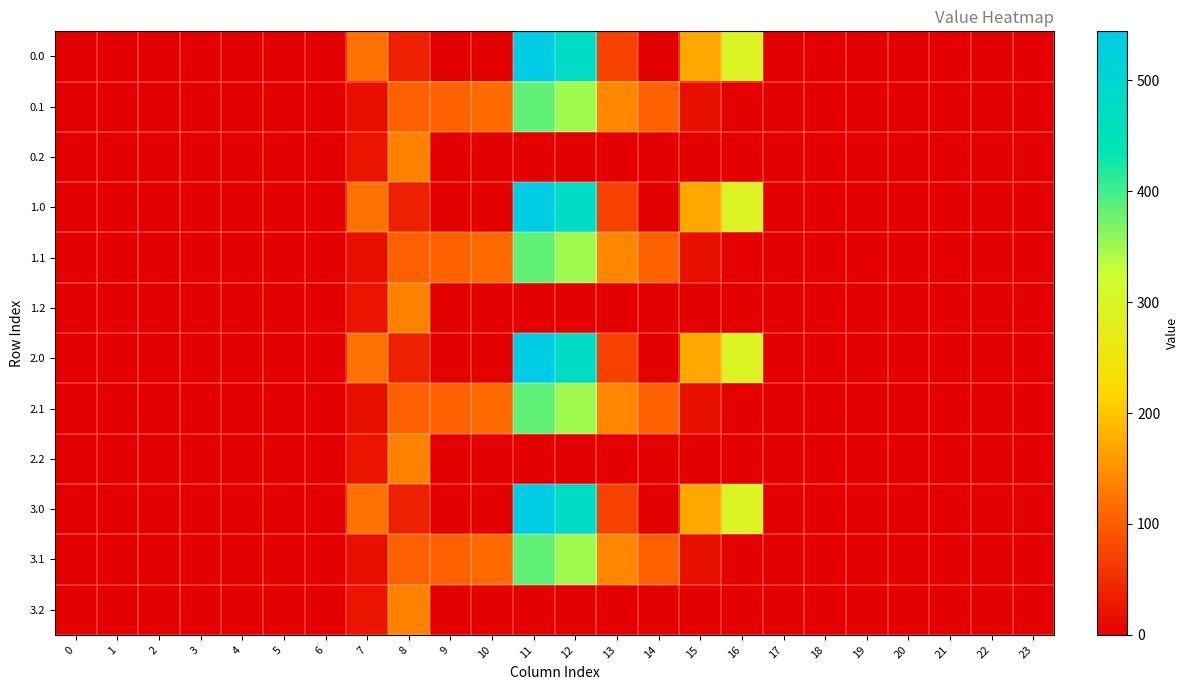

Reading right to left, what are all the values shown in this chart?

0.0: 23=0.0	22=0.0	21=0.0	20=0.0	19=0.0	18=0.0	17=0.0	16=294.5	15=172.8	14=0.3	13=70.2	12=477.2	11=544.3	10=0.0	9=0.0	8=35.0	7=120.6	6=0.0	5=0.0	4=0.0	3=0.0	2=0.0	1=0.0	0=0.0
0.1: 23=0.0	22=0.0	21=0.0	20=0.0	19=0.0	18=0.0	17=0.0	16=0.0	15=17.3	14=105.5	13=141.2	12=350.8	11=384.7	10=114.0	9=104.8	8=102.3	7=17.7	6=0.0	5=0.0	4=0.0	3=0.0	2=0.0	1=0.0	0=0.0
0.2: 23=0.0	22=0.0	21=0.0	20=0.0	19=0.0	18=0.0	17=0.0	16=0.0	15=0.0	14=0.0	13=0.0	12=0.0	11=0.0	10=0.0	9=0.0	8=134.2	7=22.3	6=0.0	5=0.0	4=0.0	3=0.0	2=0.0	1=0.0	0=0.0
1.0: 23=0.0	22=0.0	21=0.0	20=0.0	19=0.0	18=0.0	17=0.0	16=294.5	15=172.8	14=0.3	13=70.2	12=477.2	11=544.3	10=0.0	9=0.0	8=35.0	7=120.6	6=0.0	5=0.0	4=0.0	3=0.0	2=0.0	1=0.0	0=0.0
1.1: 23=0.0	22=0.0	21=0.0	20=0.0	19=0.0	18=0.0	17=0.0	16=0.0	15=17.3	14=105.5	13=141.2	12=350.8	11=384.7	10=114.0	9=104.8	8=102.3	7=17.7	6=0.0	5=0.0	4=0.0	3=0.0	2=0.0	1=0.0	0=0.0
1.2: 23=0.0	22=0.0	21=0.0	20=0.0	19=0.0	18=0.0	17=0.0	16=0.0	15=0.0	14=0.0	13=0.0	12=0.0	11=0.0	10=0.0	9=0.0	8=134.2	7=22.3	6=0.0	5=0.0	4=0.0	3=0.0	2=0.0	1=0.0	0=0.0
2.0: 23=0.0	22=0.0	21=0.0	20=0.0	19=0.0	18=0.0	17=0.0	16=294.5	15=172.8	14=0.3	13=70.2	12=477.2	11=544.3	10=0.0	9=0.0	8=35.0	7=120.6	6=0.0	5=0.0	4=0.0	3=0.0	2=0.0	1=0.0	0=0.0
2.1: 23=0.0	22=0.0	21=0.0	20=0.0	19=0.0	18=0.0	17=0.0	16=0.0	15=17.3	14=105.5	13=141.2	12=350.8	11=384.7	10=114.0	9=104.8	8=102.3	7=17.7	6=0.0	5=0.0	4=0.0	3=0.0	2=0.0	1=0.0	0=0.0
2.2: 23=0.0	22=0.0	21=0.0	20=0.0	19=0.0	18=0.0	17=0.0	16=0.0	15=0.0	14=0.0	13=0.0	12=0.0	11=0.0	10=0.0	9=0.0	8=134.2	7=22.3	6=0.0	5=0.0	4=0.0	3=0.0	2=0.0	1=0.0	0=0.0
3.0: 23=0.0	22=0.0	21=0.0	20=0.0	19=0.0	18=0.0	17=0.0	16=294.5	15=172.8	14=0.3	13=70.2	12=477.2	11=544.3	10=0.0	9=0.0	8=35.0	7=120.6	6=0.0	5=0.0	4=0.0	3=0.0	2=0.0	1=0.0	0=0.0
3.1: 23=0.0	22=0.0	21=0.0	20=0.0	19=0.0	18=0.0	17=0.0	16=0.0	15=17.3	14=105.5	13=141.2	12=350.8	11=384.7	10=114.0	9=104.8	8=102.3	7=17.7	6=0.0	5=0.0	4=0.0	3=0.0	2=0.0	1=0.0	0=0.0
3.2: 23=0.0	22=0.0	21=0.0	20=0.0	19=0.0	18=0.0	17=0.0	16=0.0	15=0.0	14=0.0	13=0.0	12=0.0	11=0.0	10=0.0	9=0.0	8=134.2	7=22.3	6=0.0	5=0.0	4=0.0	3=0.0	2=0.0	1=0.0	0=0.0